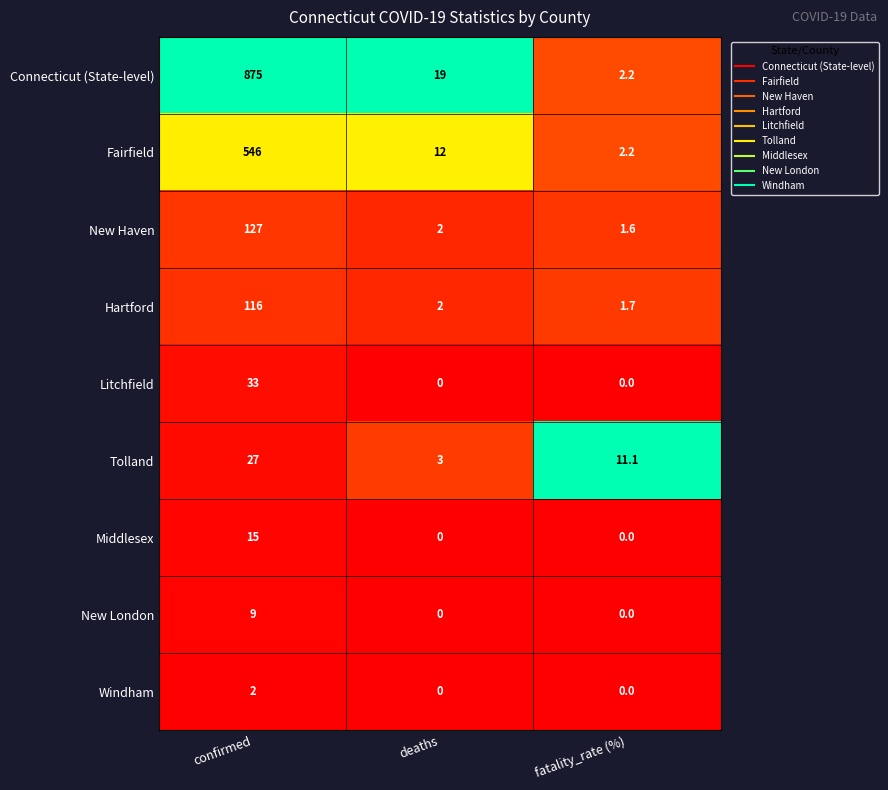

Read the New Haven value at confirmed.

127.0